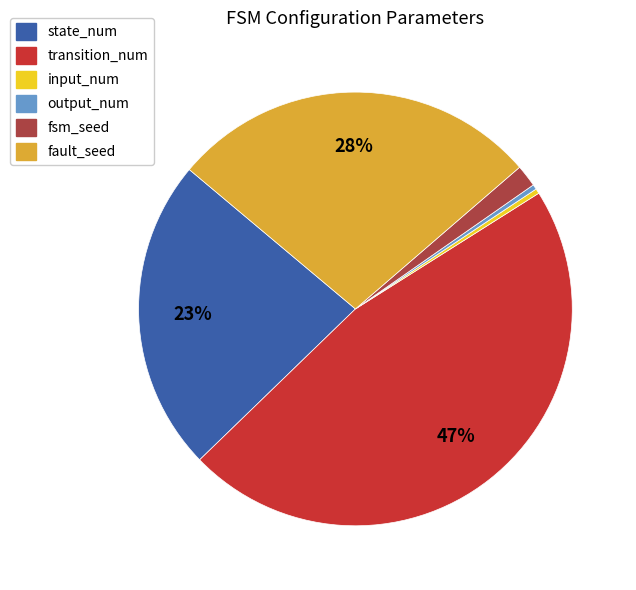

Is the sum of fsm_seed and input_num greater than half?

No